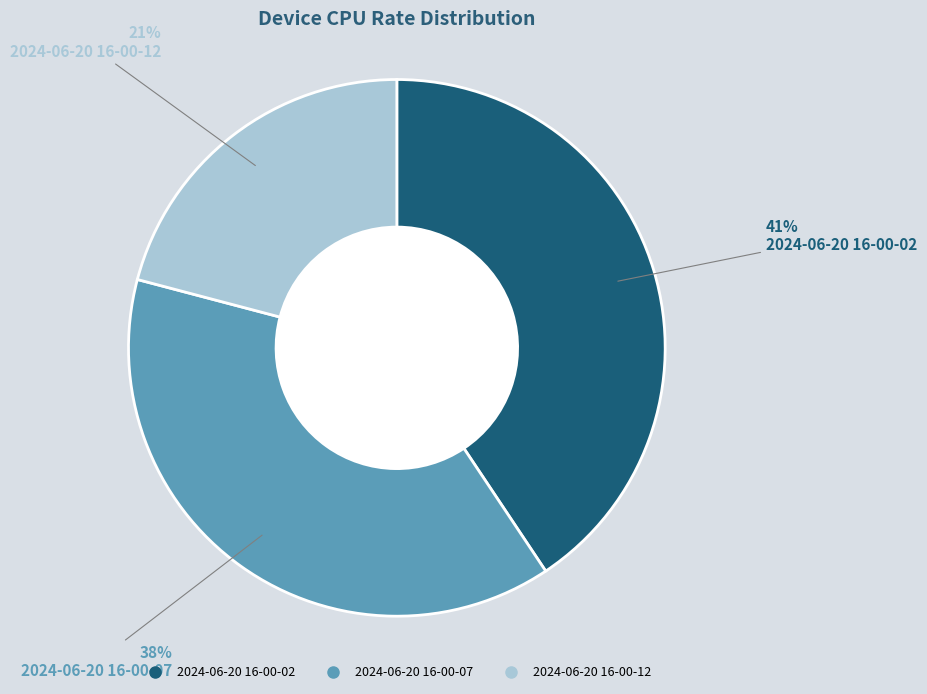

Does 2024-06-20 16-00-07 represent more than half of the total?

No